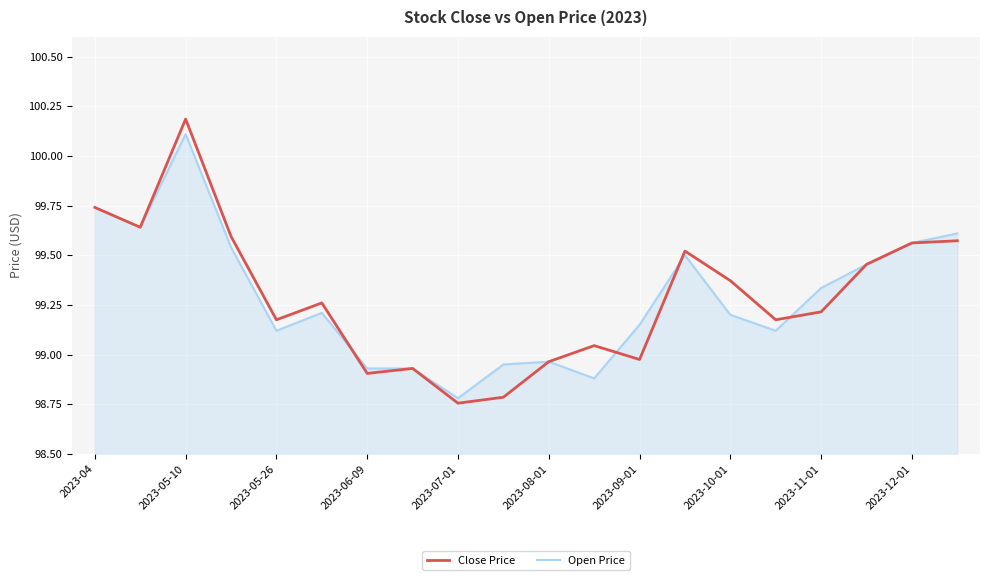

Which series has the widest spread of values?

Close Price